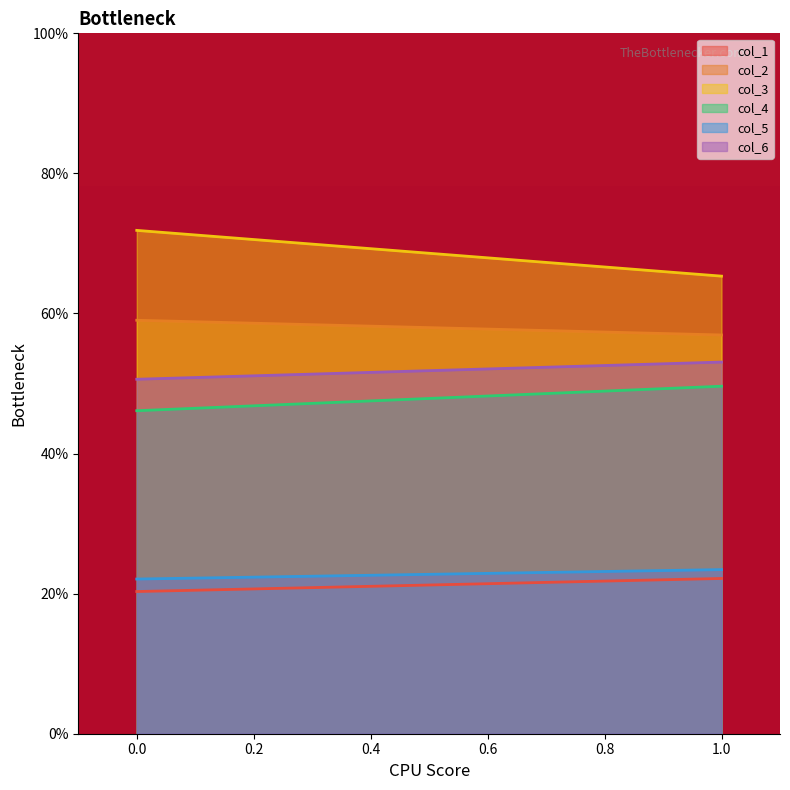

True or false: col_6 has a value of 82.0 at 0.

False